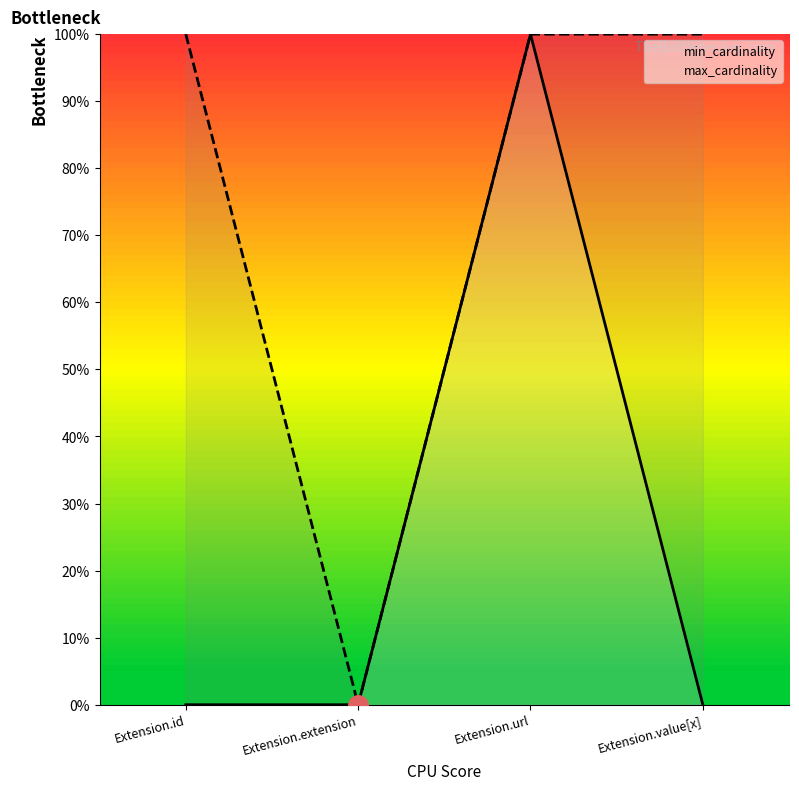

Is the value of min_cardinality at Extension.id greater than the value of max_cardinality at Extension.id?

No